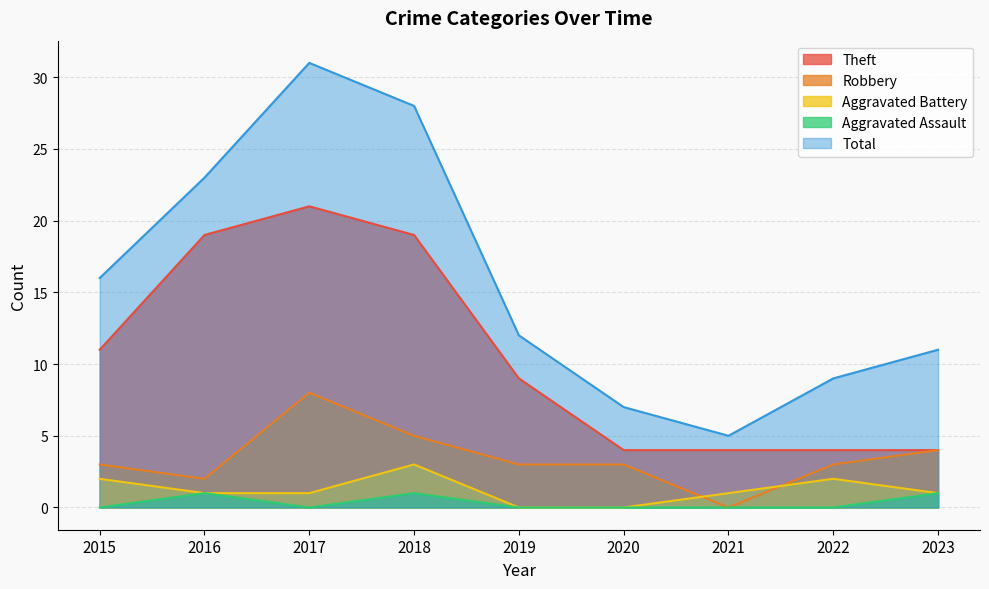

How many interior local peaks does the Robbery series have?

1